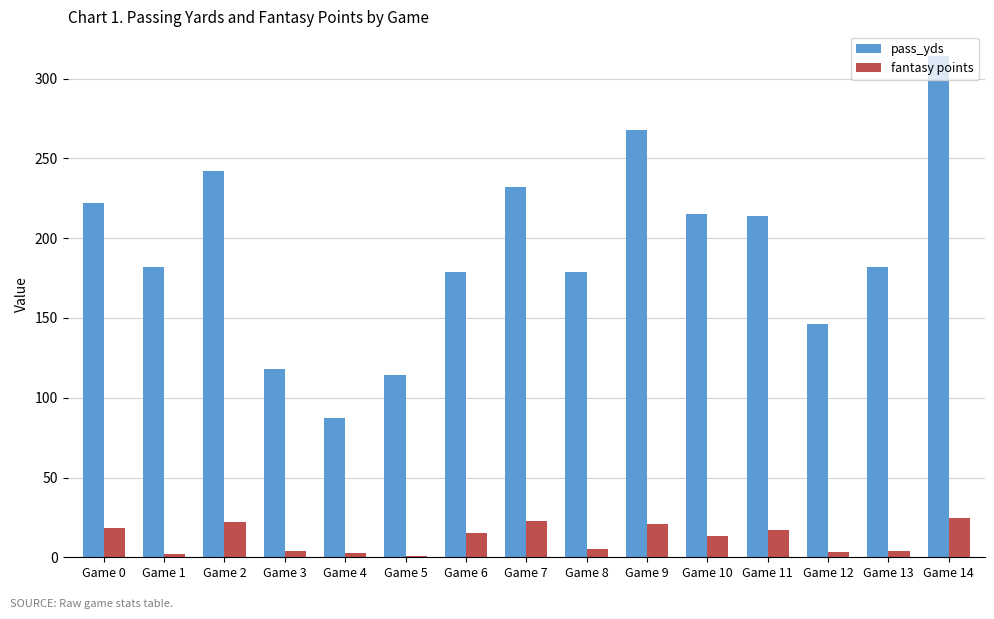

Which series changed the most between Game 10 and Game 14?

pass_yds